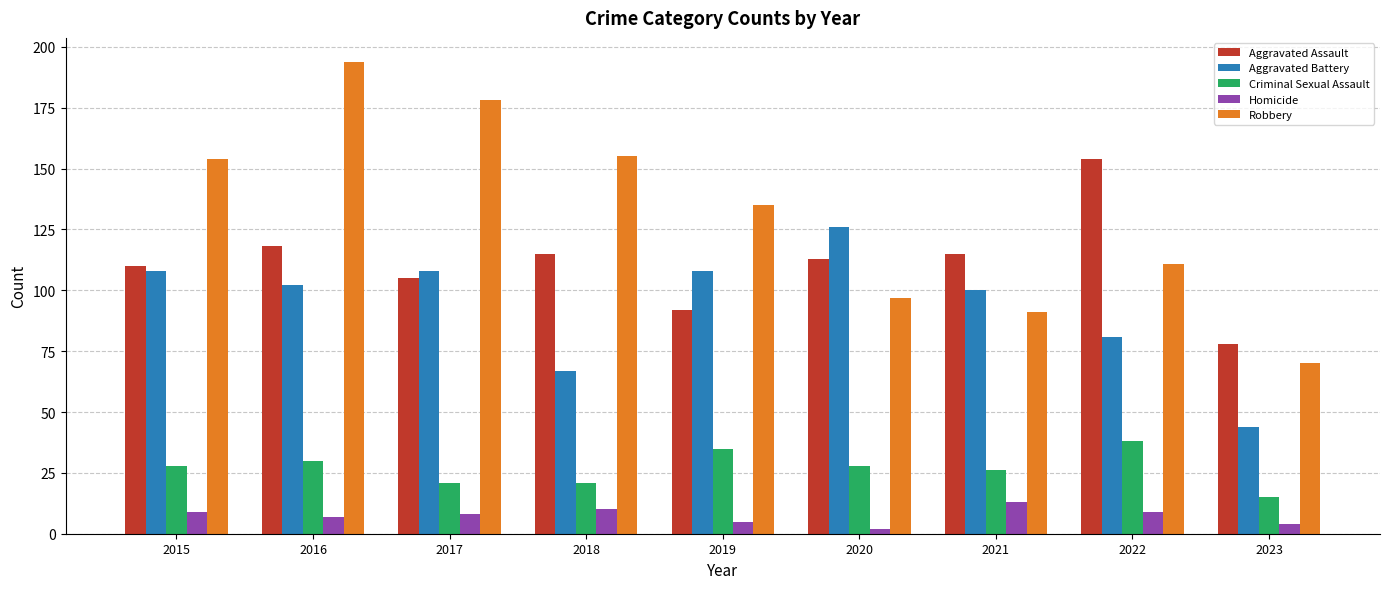

True or false: Criminal Sexual Assault has a value of 26 at 2021.

True